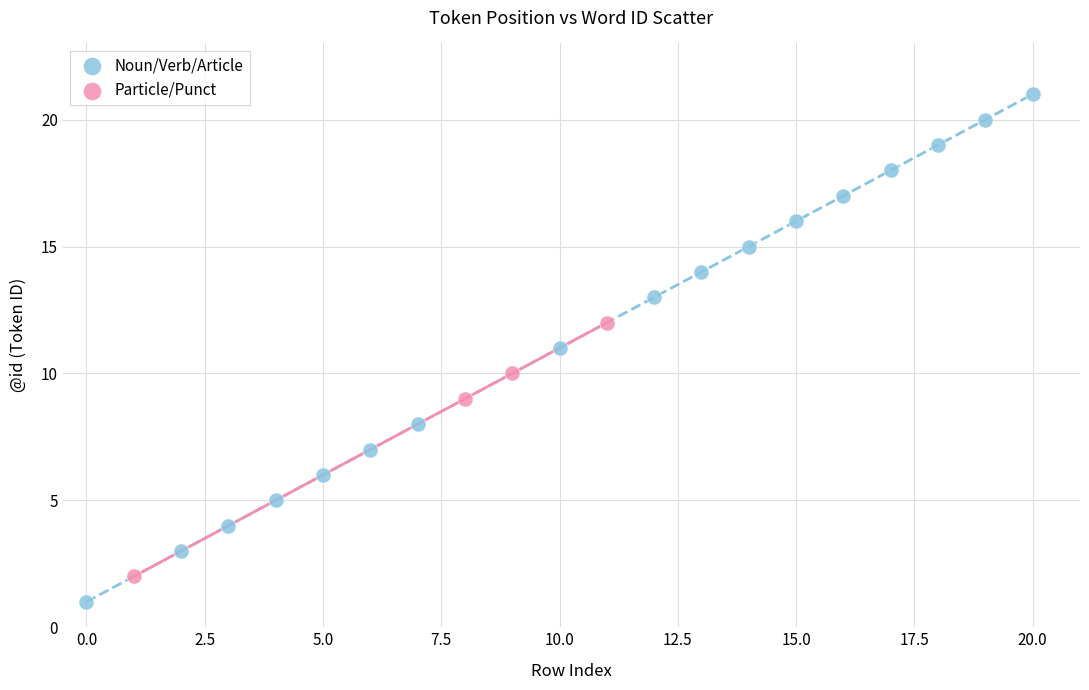

Which series contains the highest Y value?

Noun/Verb/Article